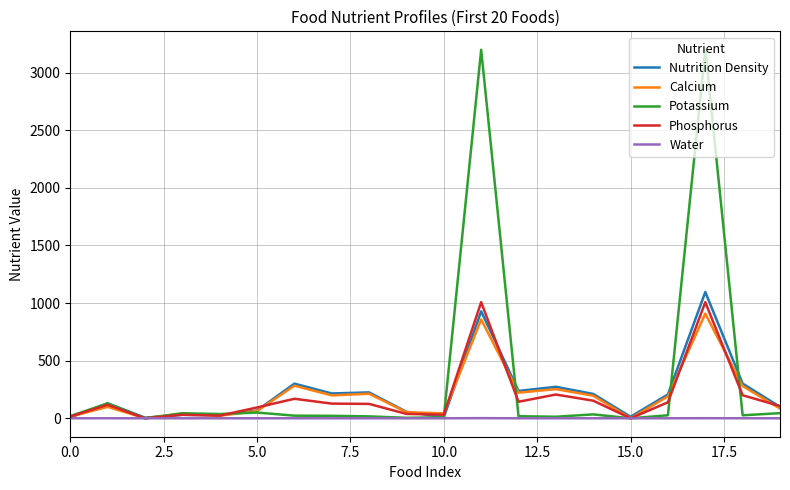

What is the highest value of the Phosphorus series?

1007.9